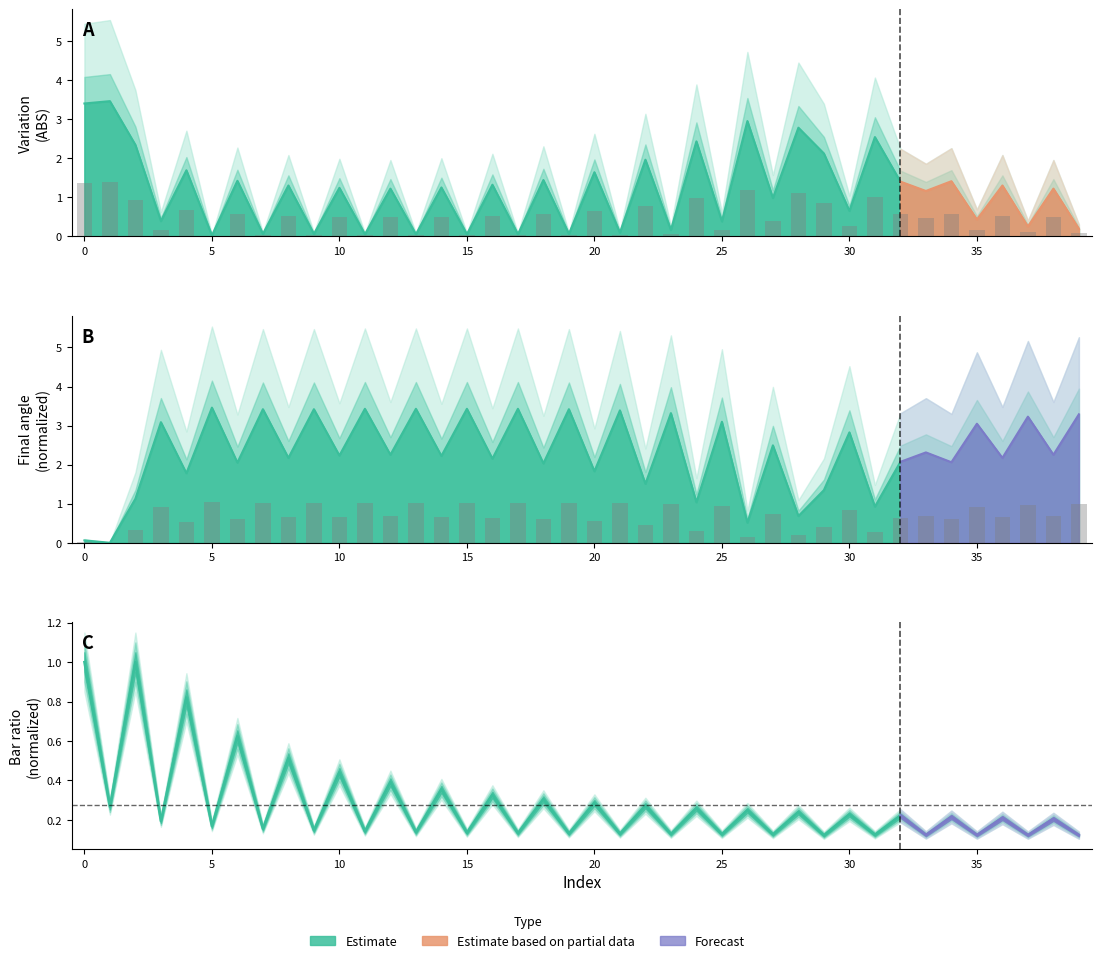

Reading left to right, transcribe all the data shown in this chart.

Variation (ABS): 0=1.4	1=1.4	2=0.9	3=0.2	4=0.7	5=0.0	6=0.6	7=0.0	8=0.5	9=0.0	10=0.5	11=0.0	12=0.5	13=0.0	14=0.5	15=0.0	16=0.5	17=0.0	18=0.6	19=0.0	20=0.7	21=0.0	22=0.8	23=0.1	24=1.0	25=0.2	26=1.2	27=0.4	28=1.1	29=0.8	30=0.3	31=1.0	32=0.6	33=0.5	34=0.6	35=0.2	36=0.5	37=0.1	38=0.5	39=0.1
Final angle: 0=0.0	1=0.0	2=0.3	3=0.9	4=0.5	5=1.0	6=0.6	7=1.0	8=0.7	9=1.0	10=0.7	11=1.0	12=0.7	13=1.0	14=0.7	15=1.0	16=0.6	17=1.0	18=0.6	19=1.0	20=0.5	21=1.0	22=0.5	23=1.0	24=0.3	25=0.9	26=0.2	27=0.7	28=0.2	29=0.4	30=0.8	31=0.3	32=0.6	33=0.7	34=0.6	35=0.9	36=0.7	37=1.0	38=0.7	39=1.0